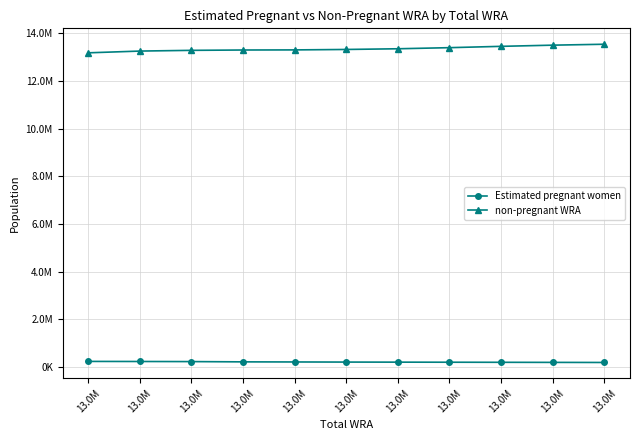

What is the sum of the Estimated pregnant women values at 13.0M and 13.0M?

425488.3